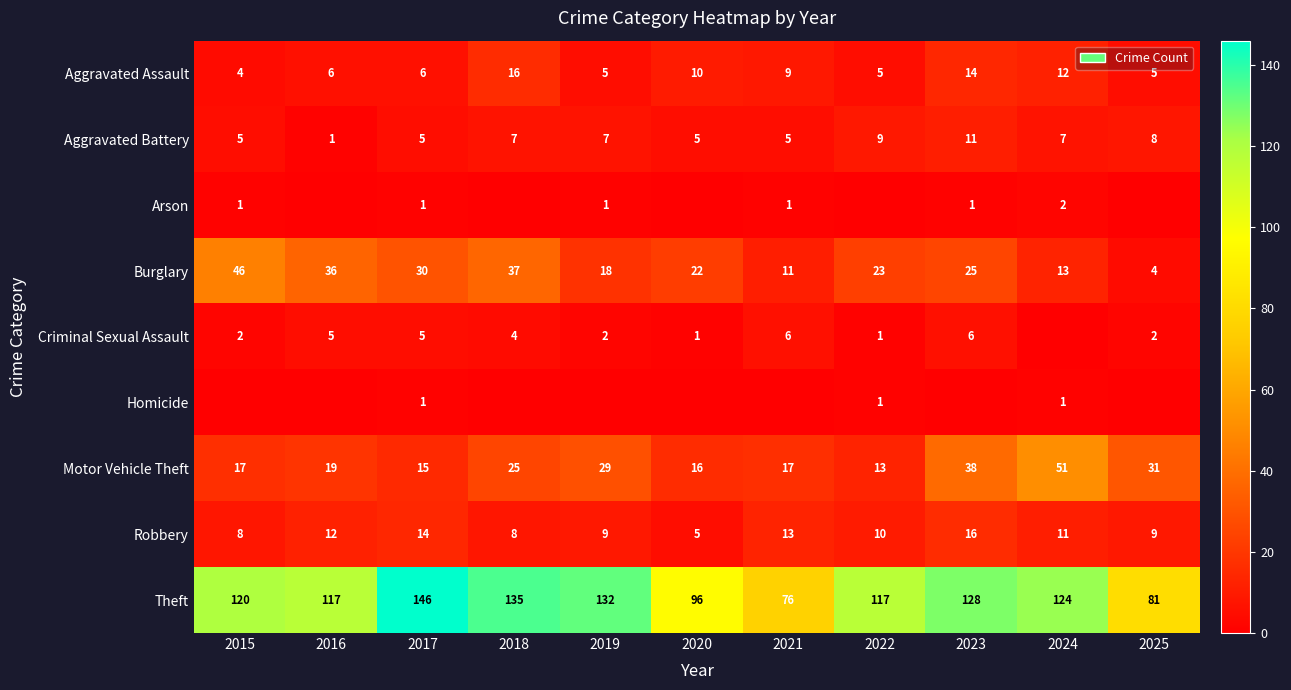

What is the difference between the Aggravated Assault values at 2021 and 2024?

3